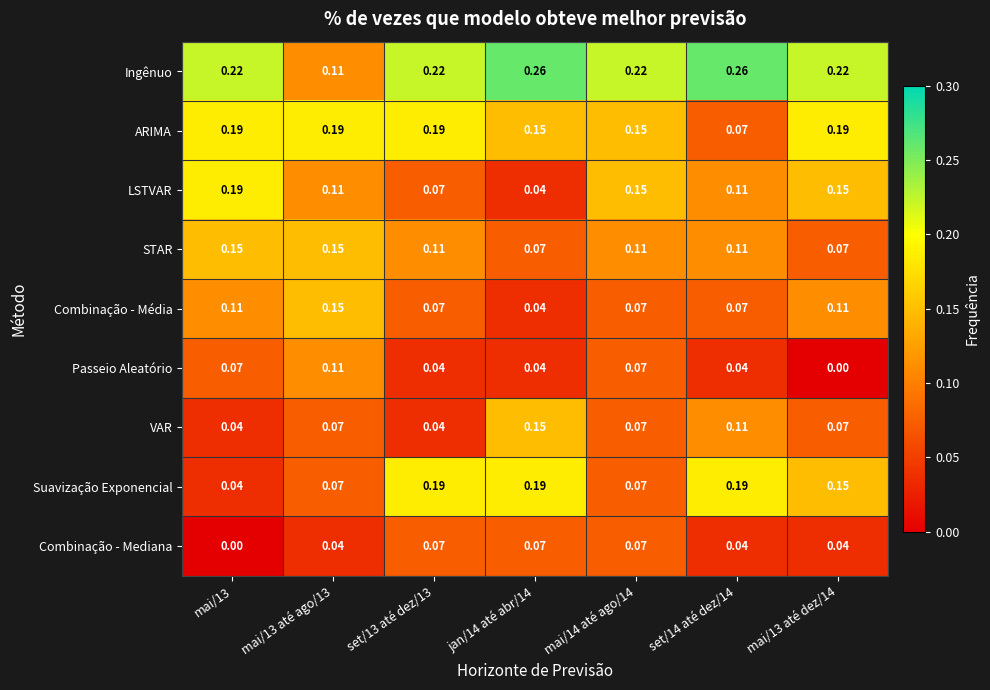

Is the value of Suavização Exponencial at set/13 até dez/13 greater than the value of Combinação - Mediana at set/13 até dez/13?

Yes